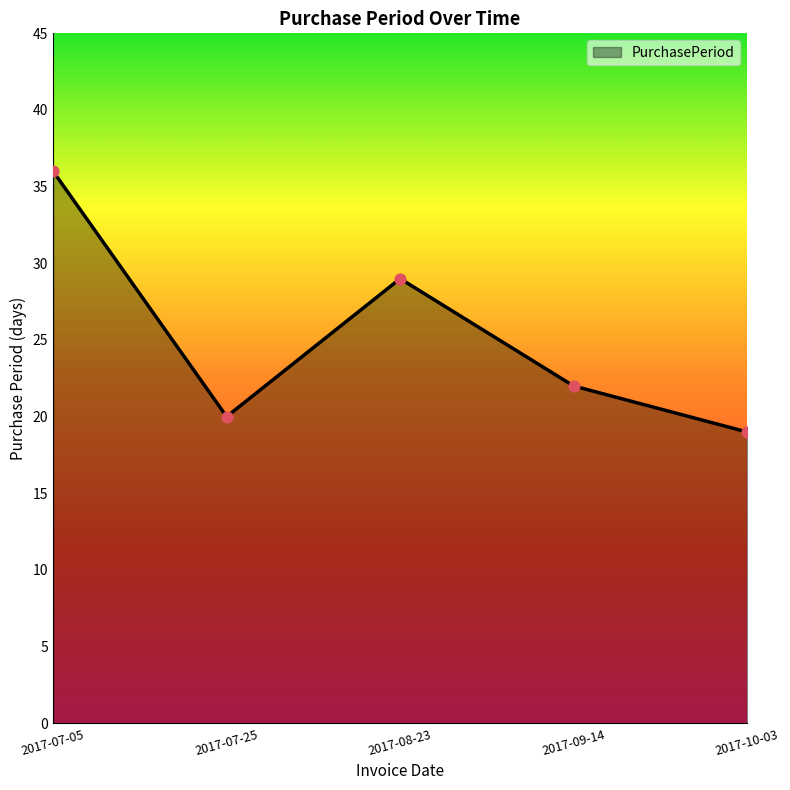

Approximately how many times larger is the value at 2017-07-05 compared to 2017-07-25?

1.8